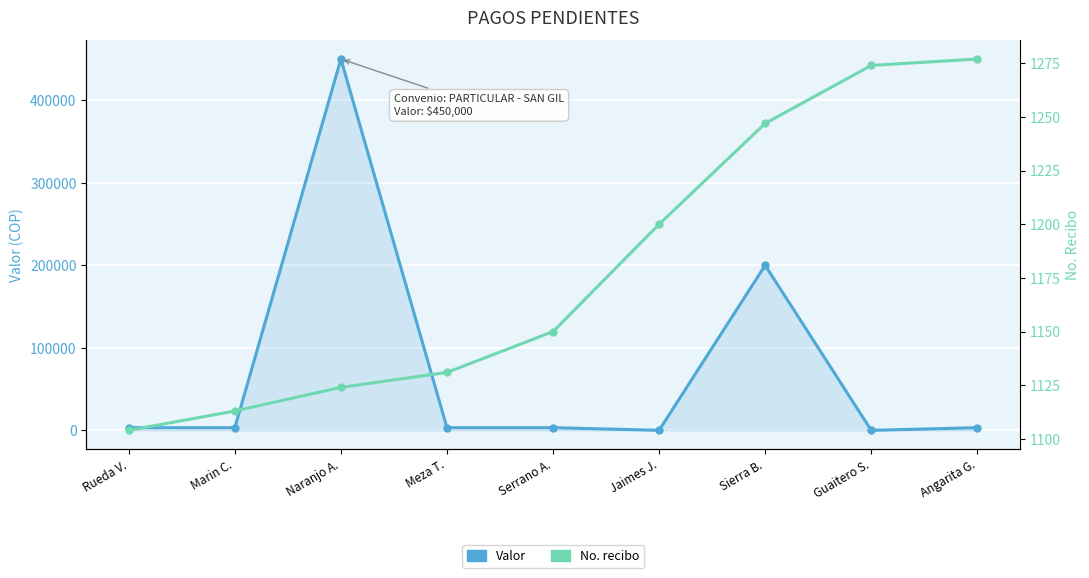

True or false: No. recibo has a value of 655 at Angarita G..

False